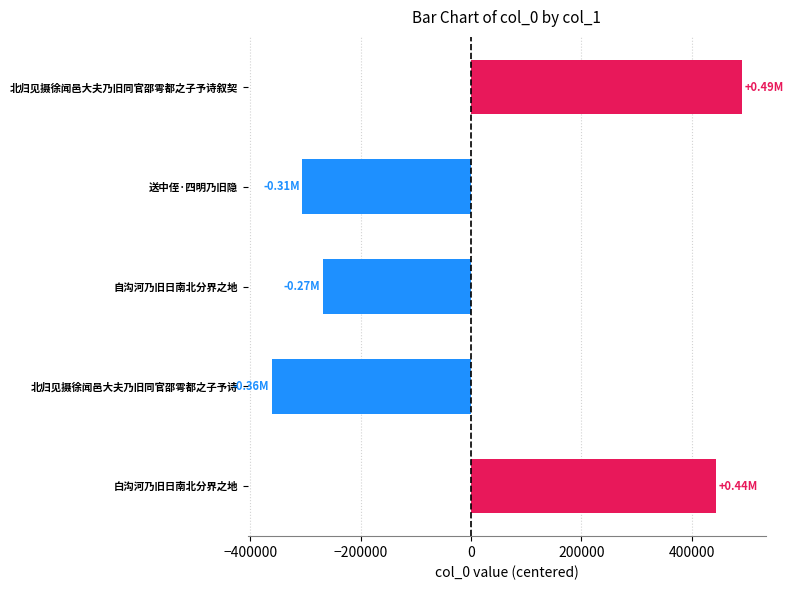

Does the chart contain any negative values?

Yes